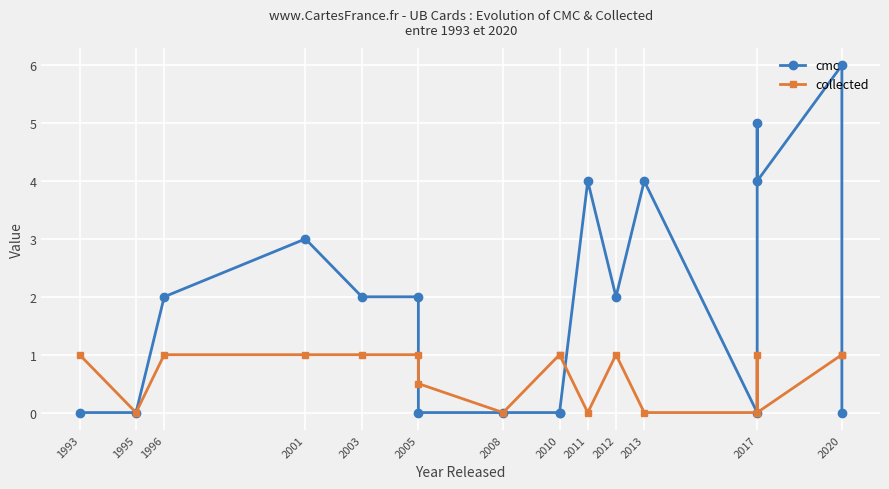

How many lines are shown in the chart?

2